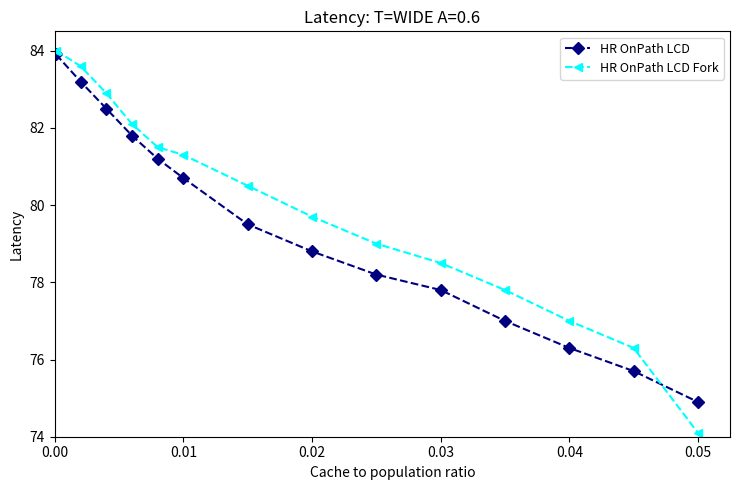

Reading left to right, what are all the values shown in this chart?

HR OnPath LCD: 83.9	83.2	82.5	81.8	81.2	80.7	79.5	78.8	78.2	77.8	77.0	76.3	75.7	74.9
HR OnPath LCD Fork: 84.0	83.6	82.9	82.1	81.5	81.3	80.5	79.7	79.0	78.5	77.8	77.0	76.3	74.1